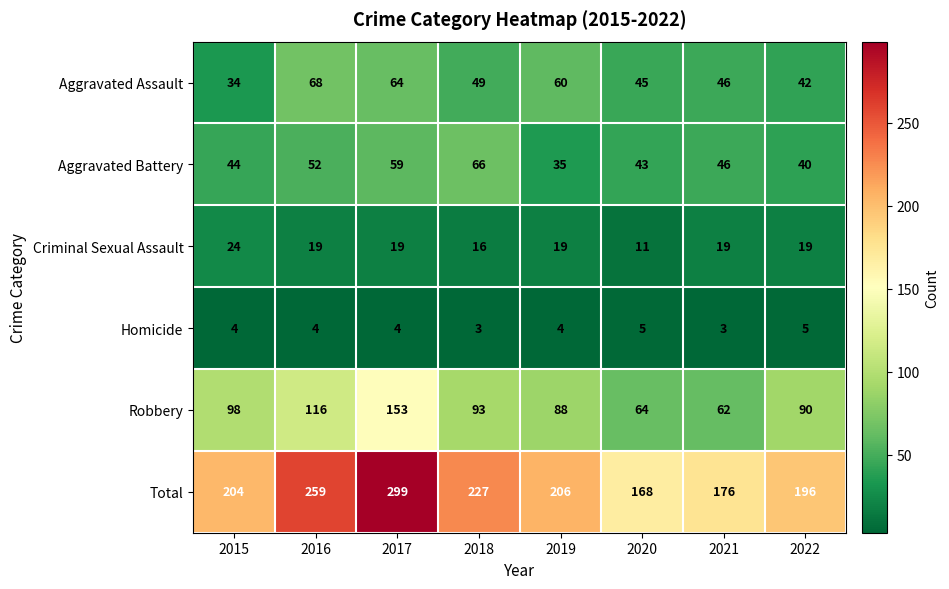

What is the sum of the Robbery values at 2020 and 2017?

217